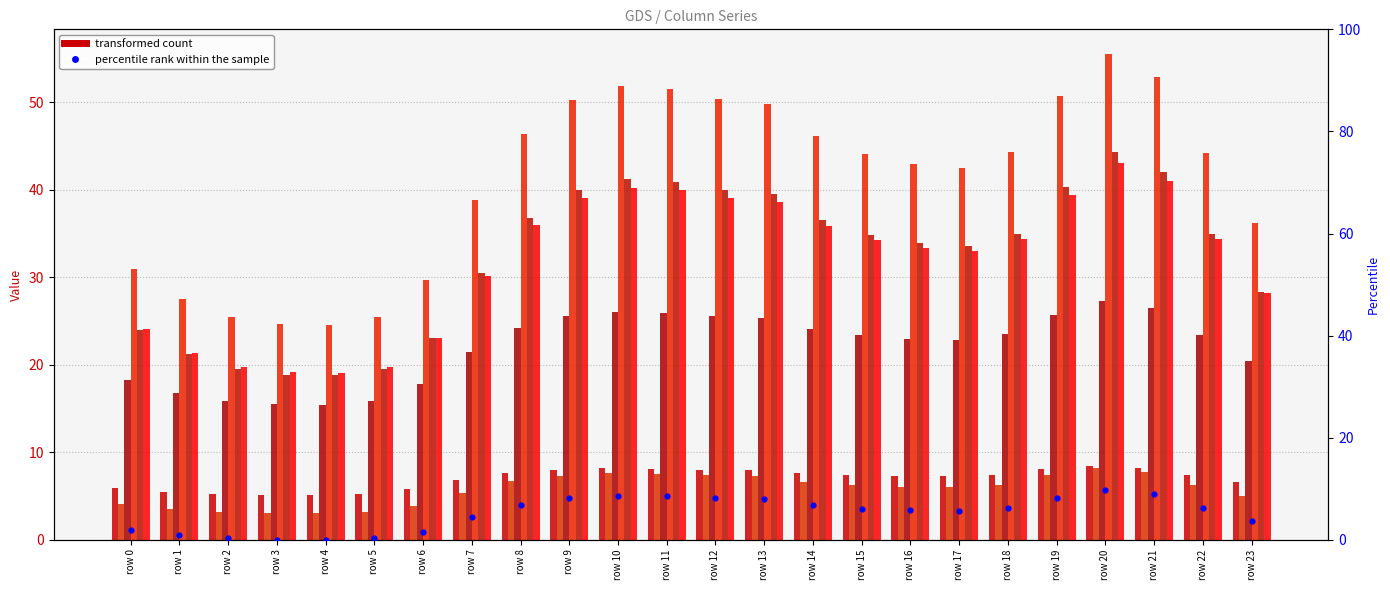

Is the value of 1 at row 1 greater than the value of 4 at row 22?

No